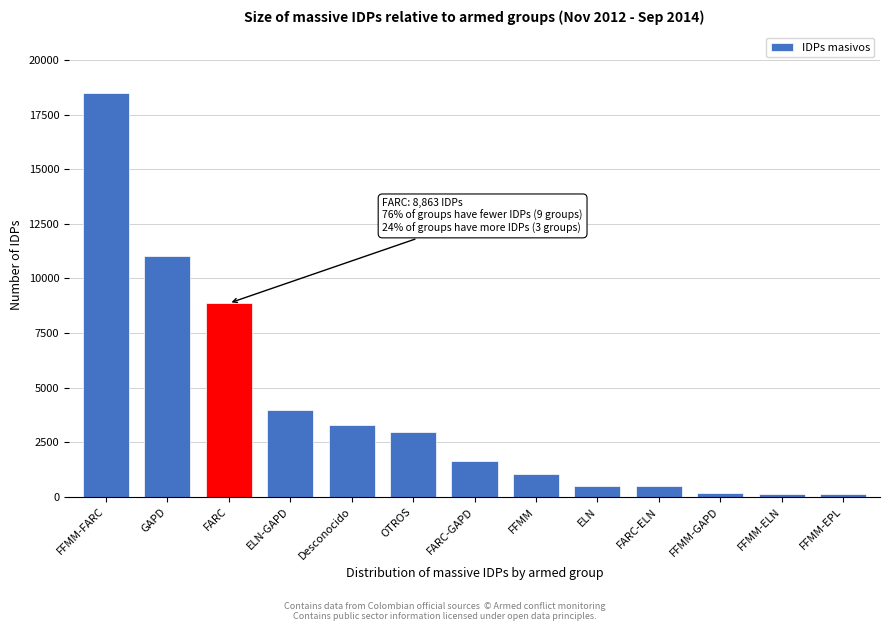

Between FARC-GAPD and FFMM-GAPD, which is larger?

FARC-GAPD